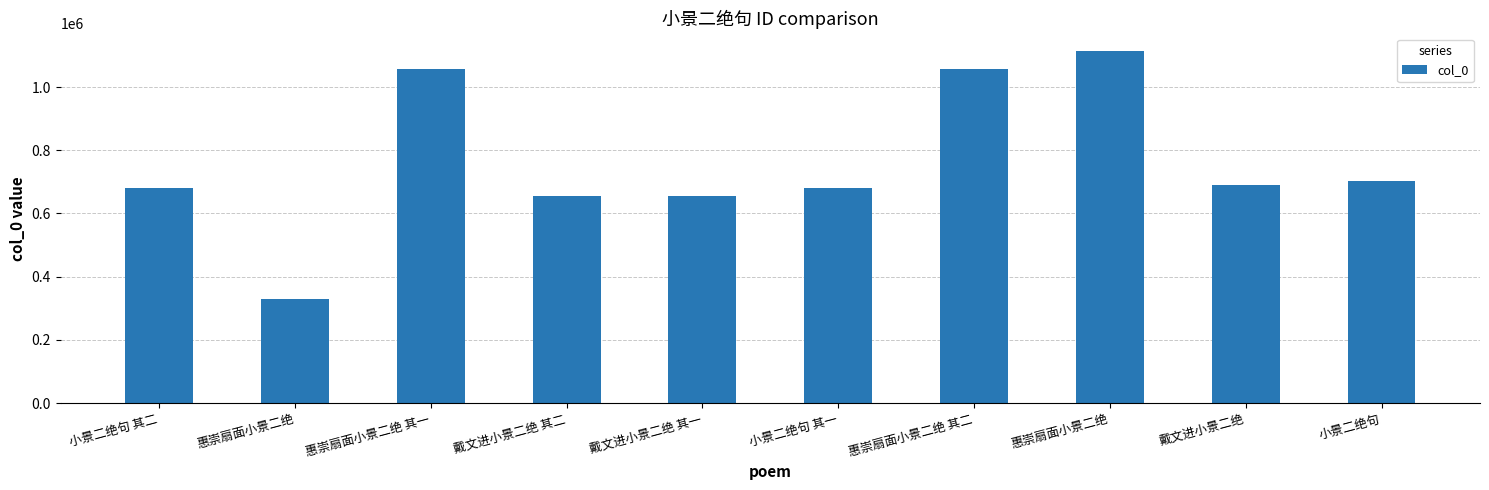

How many bars are there in total?

10